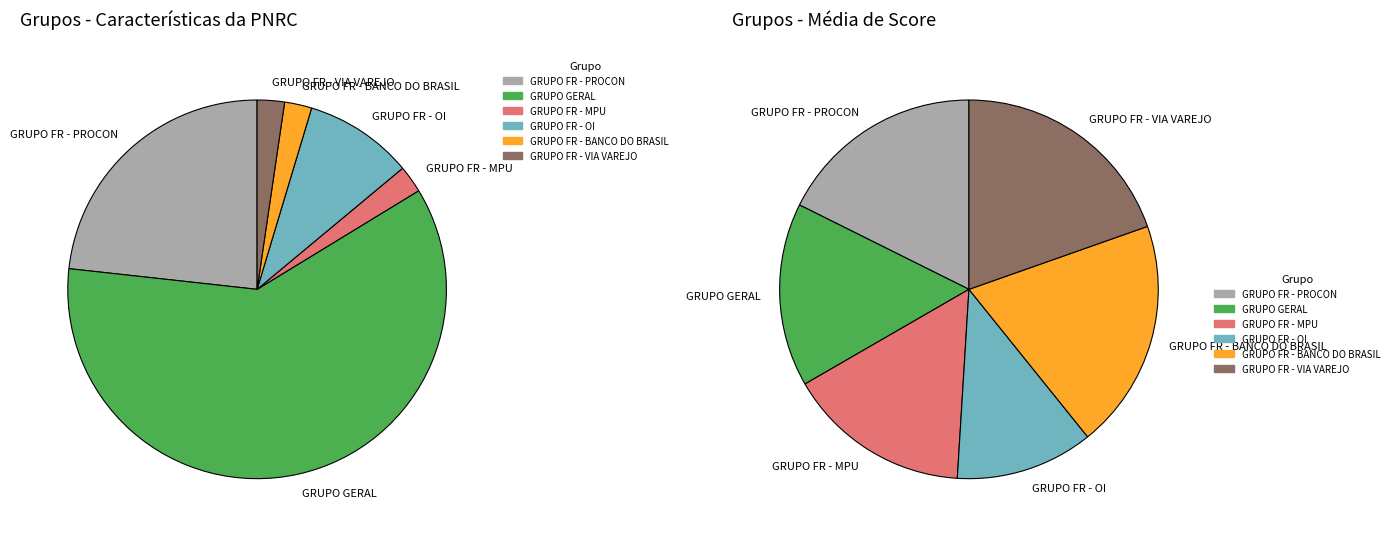

Which category has the smallest portion of the pie?

GRUPO FR - OI